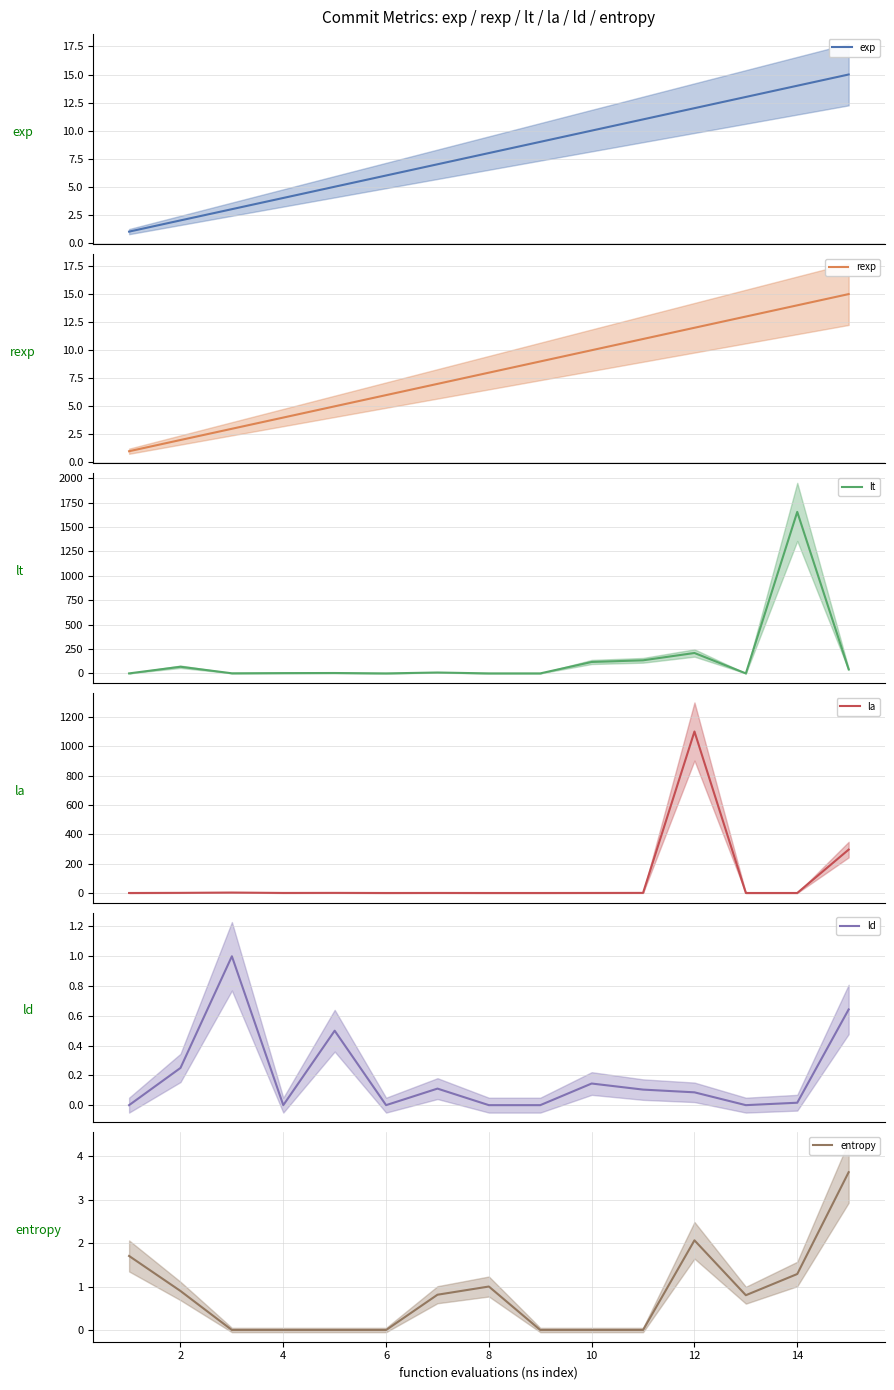

Reading left to right, list all the values displayed in this chart.

exp: 1.0	2.0	3.0	4.0	5.0	6.0	7.0	8.0	9.0	10.0	11.0	12.0	13.0	14.0	15.0
rexp: 1.0	2.0	3.0	4.0	5.0	6.0	7.0	8.0	9.0	10.0	11.0	12.0	13.0	14.0	15.0
lt: 0.0	68.0	1.0	3.0	4.0	0.0	9.0	0.0	0.0	117.0	134.0	209.0	0.0	1654.0	42.0
la: 0.0	0.9	3.0	0.3	0.8	0.0	0.3	0.0	0.0	0.3	0.7	1100.1	0.0	0.1	295.5
ld: 0.0	0.2	1.0	0.0	0.5	0.0	0.1	0.0	0.0	0.1	0.1	0.1	0.0	0.0	0.6
entropy: 1.7	0.9	0.0	0.0	0.0	0.0	0.8	1.0	0.0	0.0	0.0	2.1	0.8	1.3	3.6